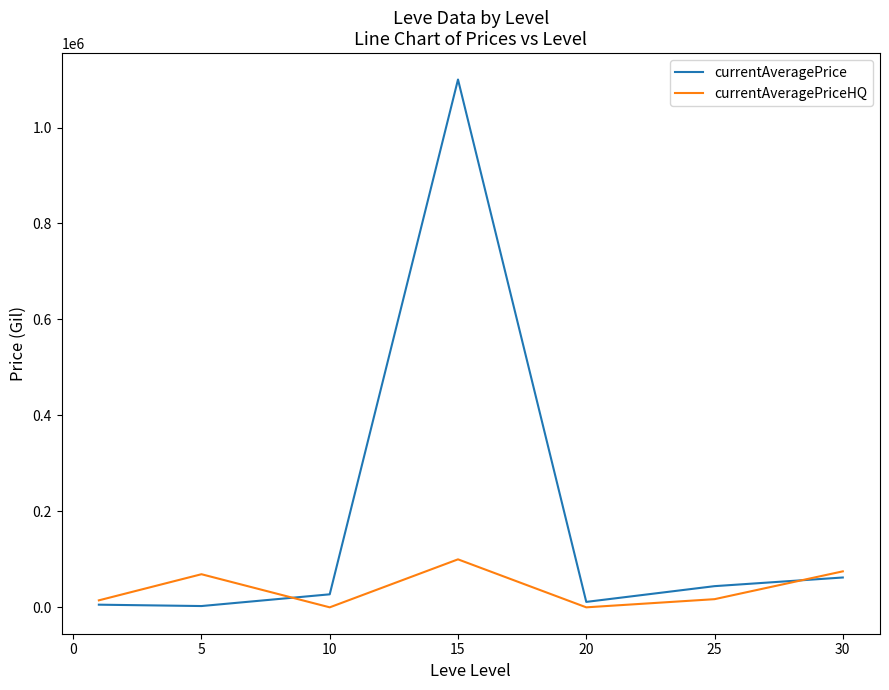

Which series has the largest range (max minus min)?

currentAveragePrice